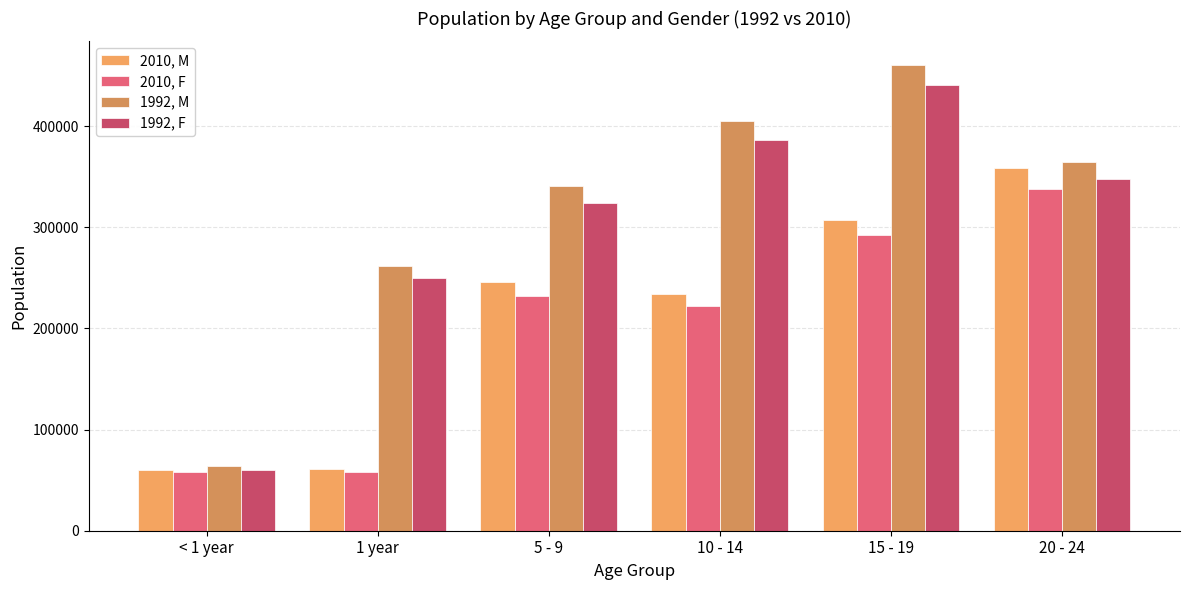

Reading right to left, what are all the values shown in this chart?

2010, M: 358237	307301	234183	245670	61142	60443
2010, F: 338033	291904	222033	232235	58437	57624
1992, M: 364600	460800	405100	340700	261800	64100
1992, F: 348200	440800	385900	324400	249600	60500